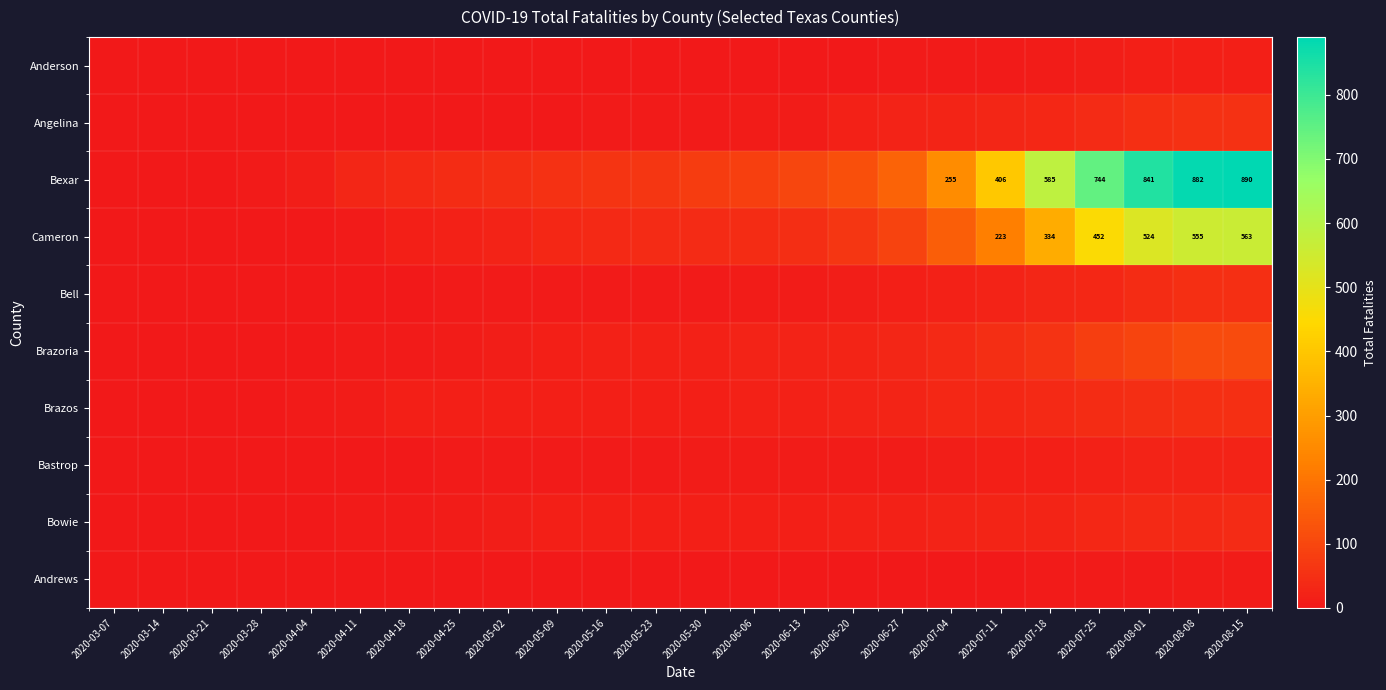

Which has a higher value, 2020-04-04 or 2020-03-21?

2020-04-04